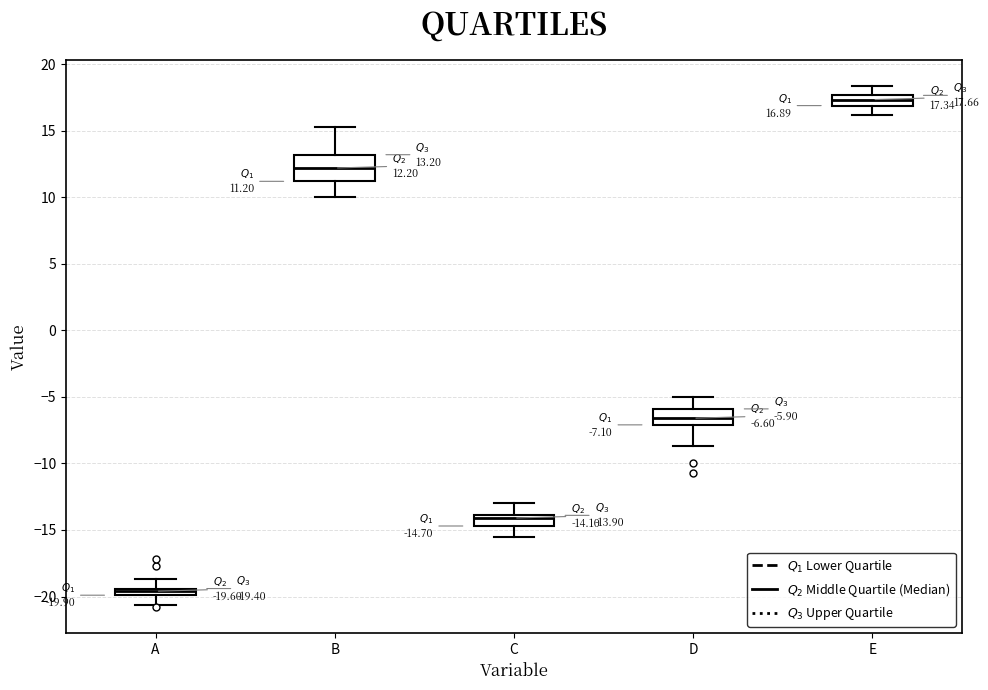

Which box has the highest median line?

E